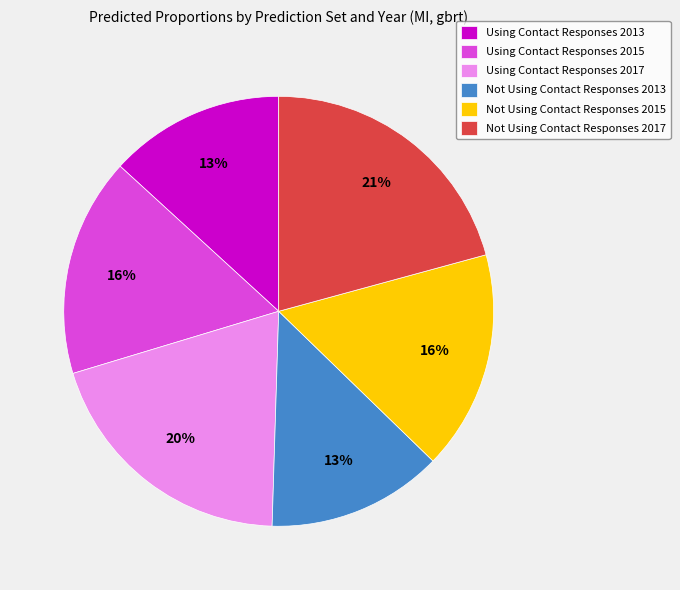

What is the largest slice in the pie chart?

Not Using Contact Responses 2017